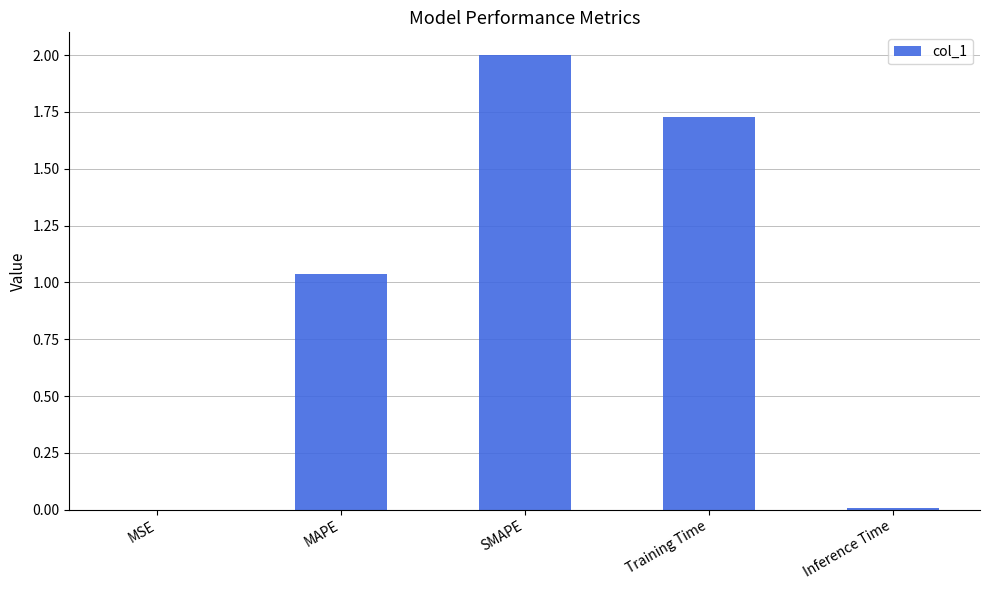

How many categories are shown in the chart?

5